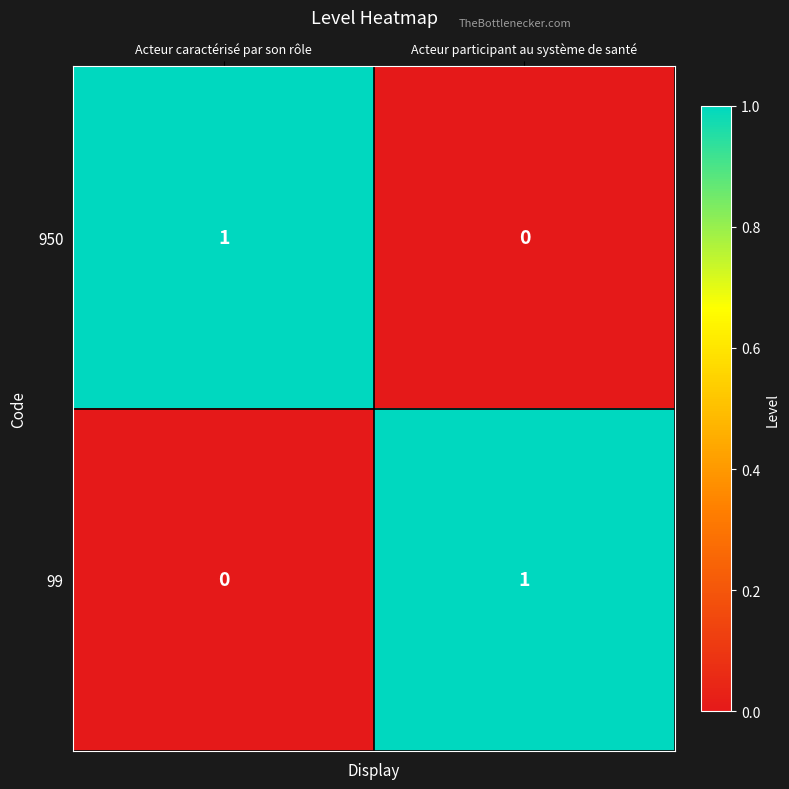

Where is 950 nearest to the value 0?

Acteur participant au système de santé